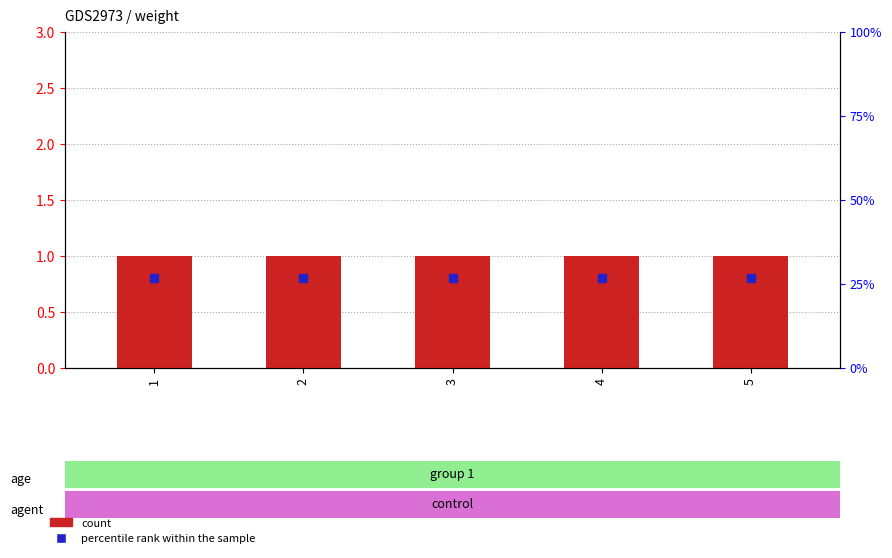

Which series has the widest spread of values?

percentile rank within the sample